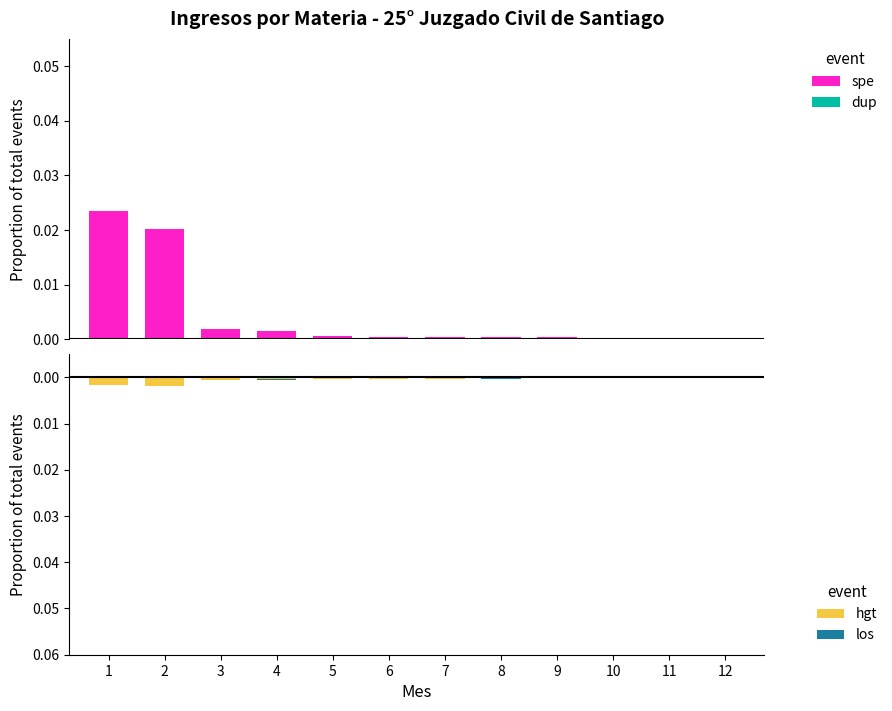

Which has a higher value, 6 or 9?

6